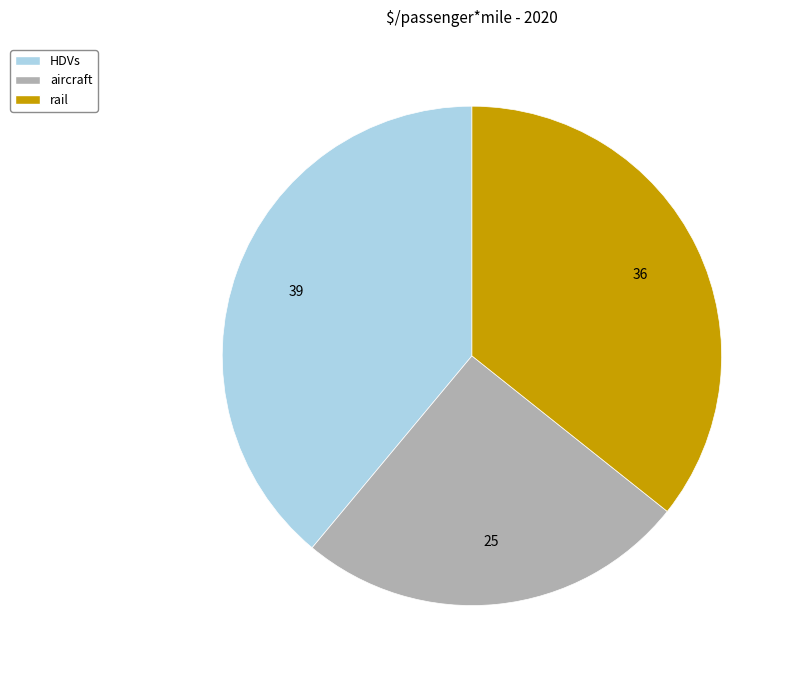

What is the smallest slice in the pie chart?

aircraft